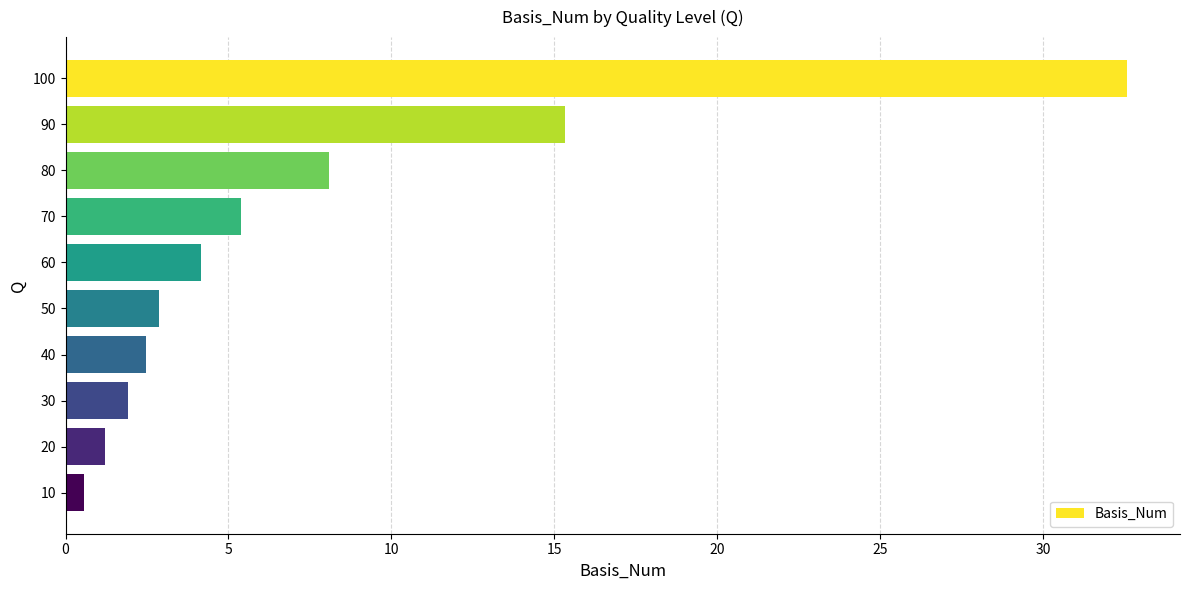

What is the value of the 7th bar from the top?

2.5